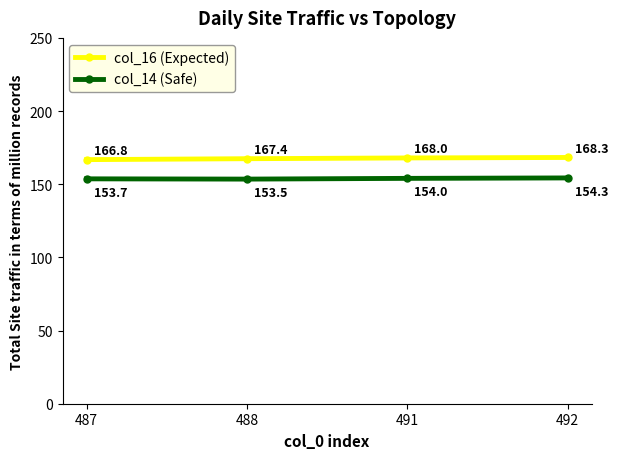

True or false: col_16 (Expected) and col_14 (Safe) intersect in this chart.

False